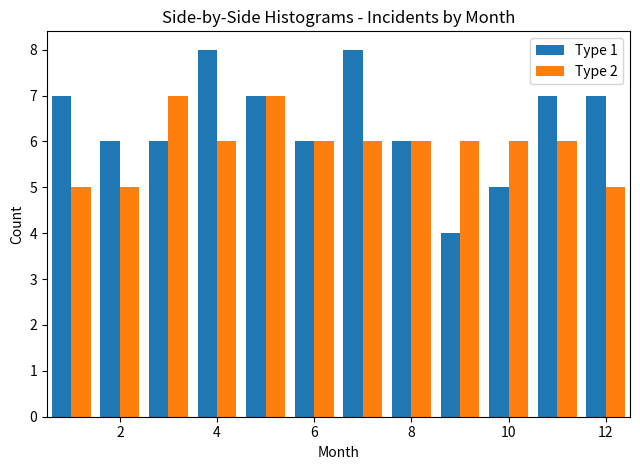

Reading left to right, list every range on the x-axis with the height of the bar of each series over it. Neither the bar edges nor the heights are printed on the chart, so give them approximately, as read against the axes.

0.5 to 1.5: Type 1=7	Type 2=5
1.5 to 2.5: Type 1=6	Type 2=5
2.5 to 3.5: Type 1=6	Type 2=7
3.5 to 4.5: Type 1=8	Type 2=6
4.5 to 5.5: Type 1=7	Type 2=7
5.5 to 6.5: Type 1=6	Type 2=6
6.5 to 7.5: Type 1=8	Type 2=6
7.5 to 8.5: Type 1=6	Type 2=6
8.5 to 9.5: Type 1=4	Type 2=6
9.5 to 10.5: Type 1=5	Type 2=6
10.5 to 11.5: Type 1=7	Type 2=6
11.5 to 12.5: Type 1=7	Type 2=5